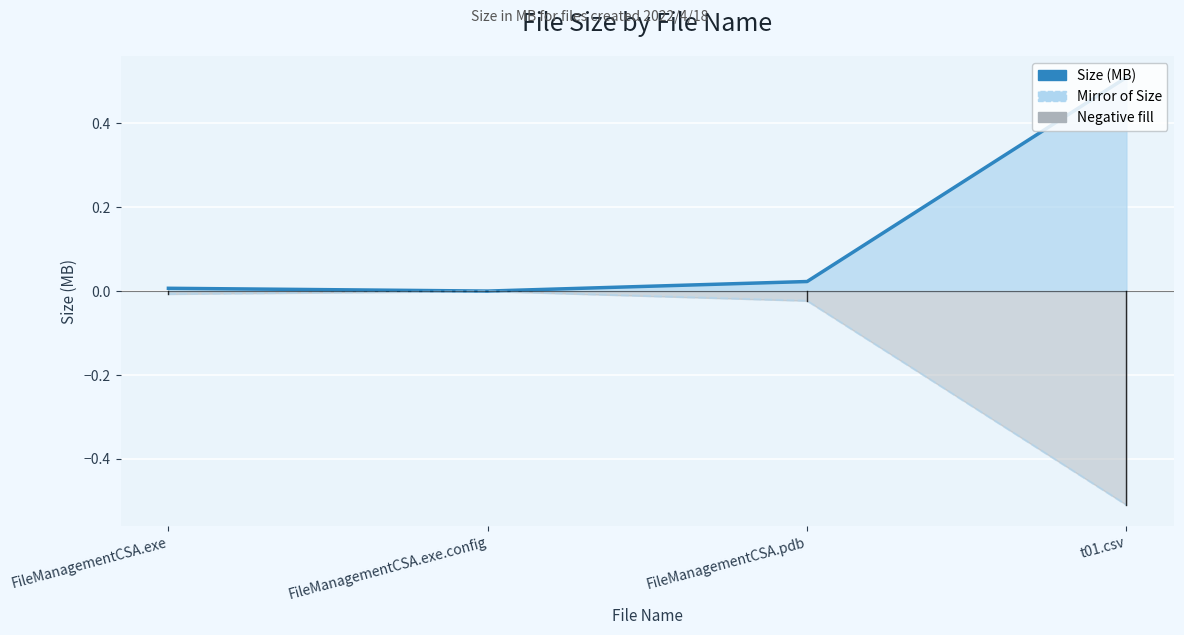

How many lines are shown in the chart?

2